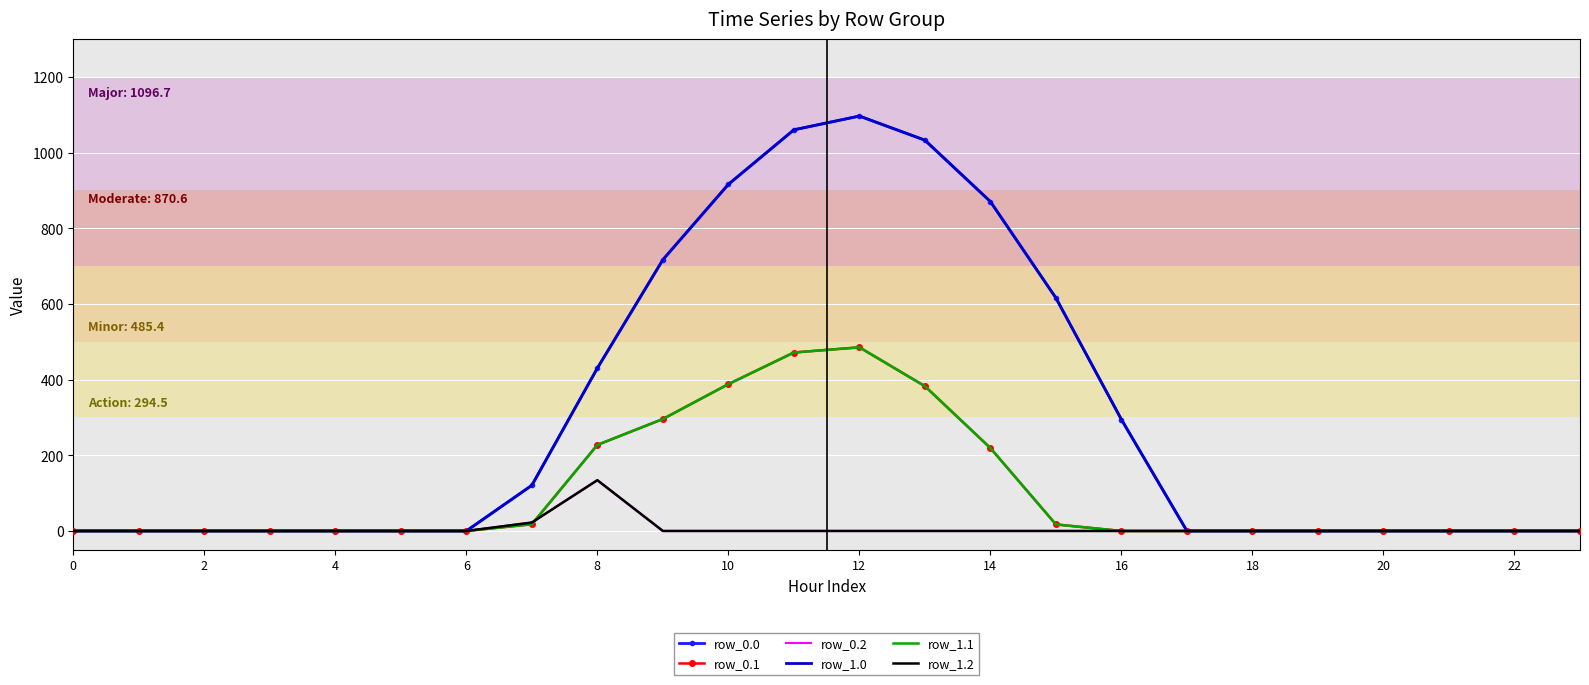

Where is the first local maximum for row_1.0?

12